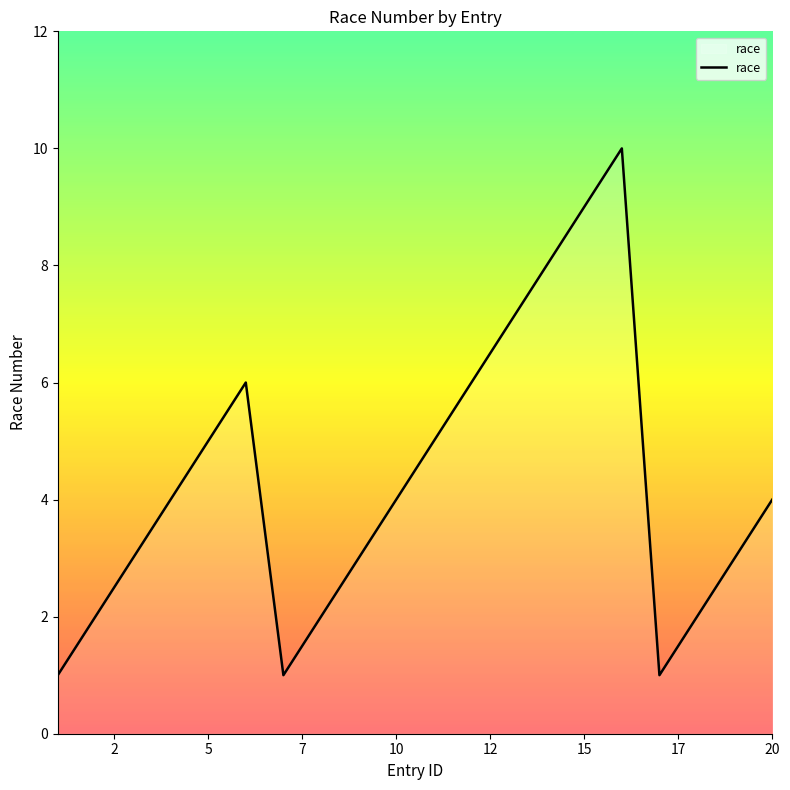

What is the maximum value shown in the chart?

10